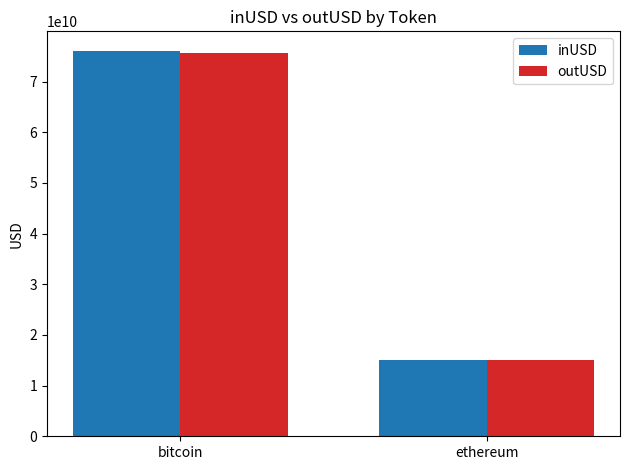

What is the sum of the inUSD values at ethereum and bitcoin?

91221841583.8